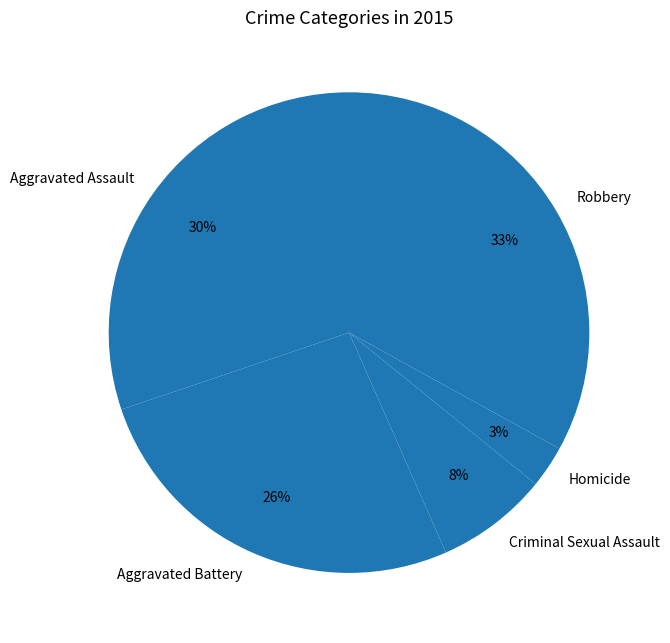

Is Aggravated Battery the majority of the pie?

No